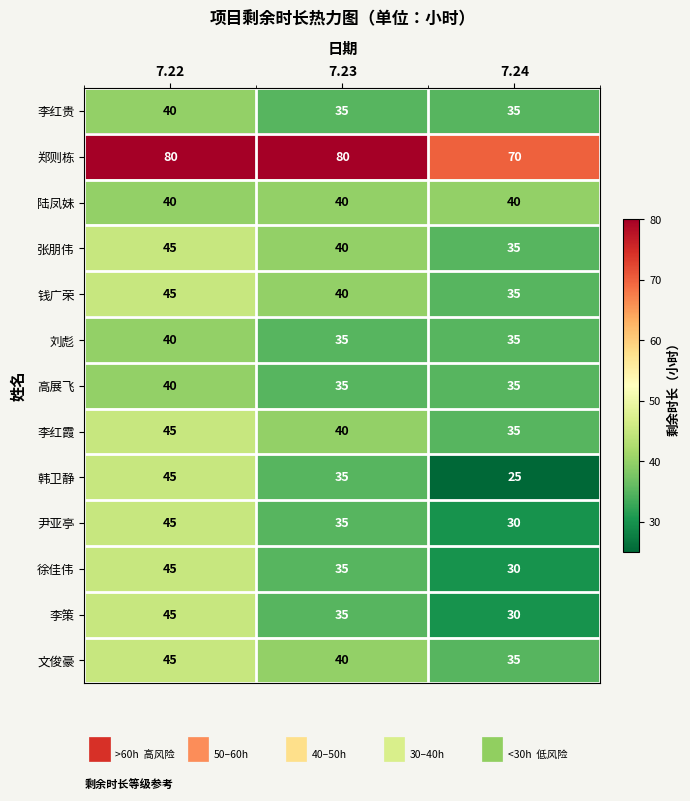

Which label corresponds to the smallest value in the chart?

7.24